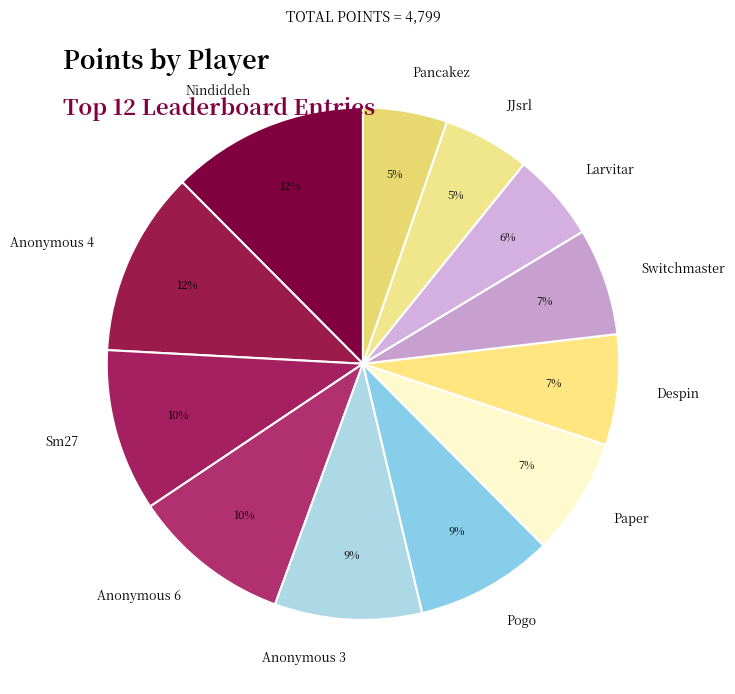

How many slices are in this pie chart?

12